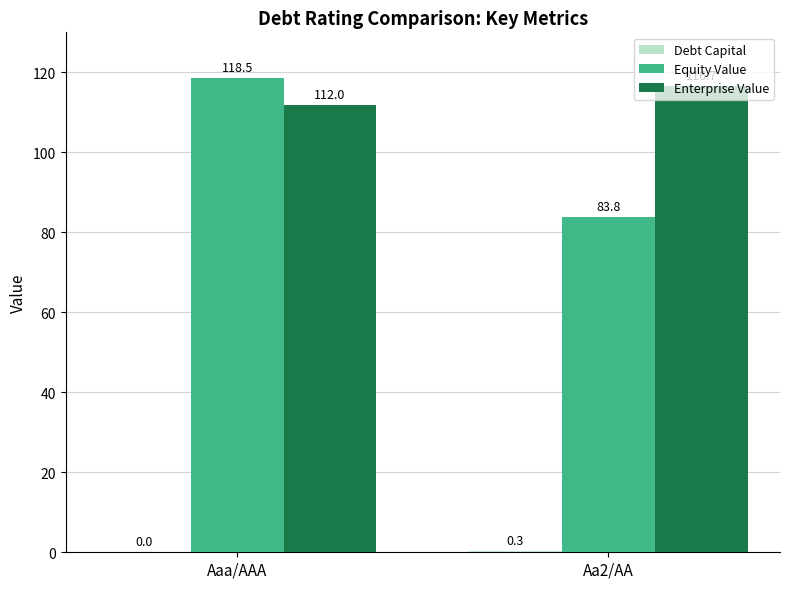

How many categories are shown in the chart?

2